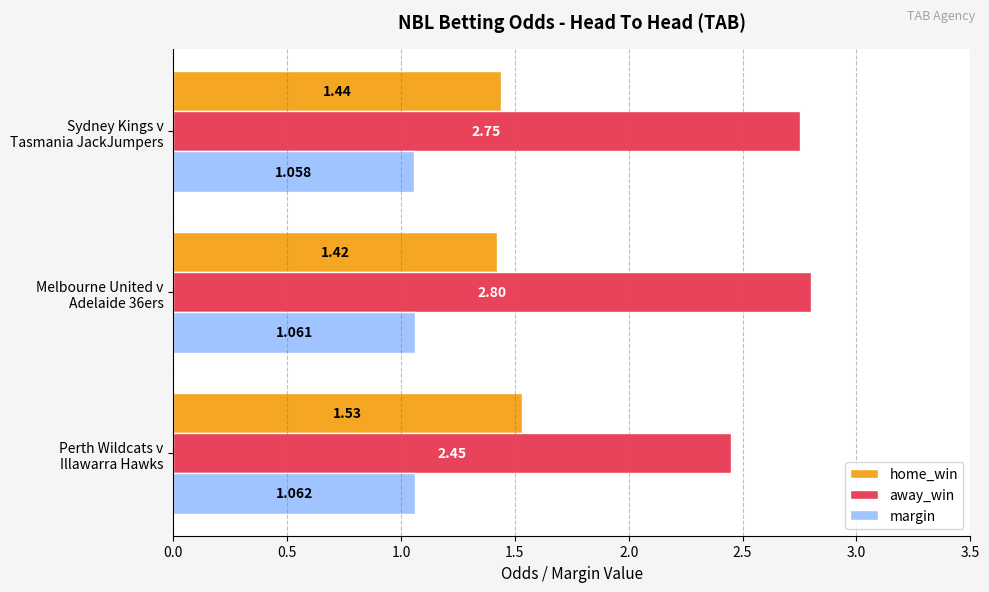

Which series has the largest range (max minus min)?

away_win